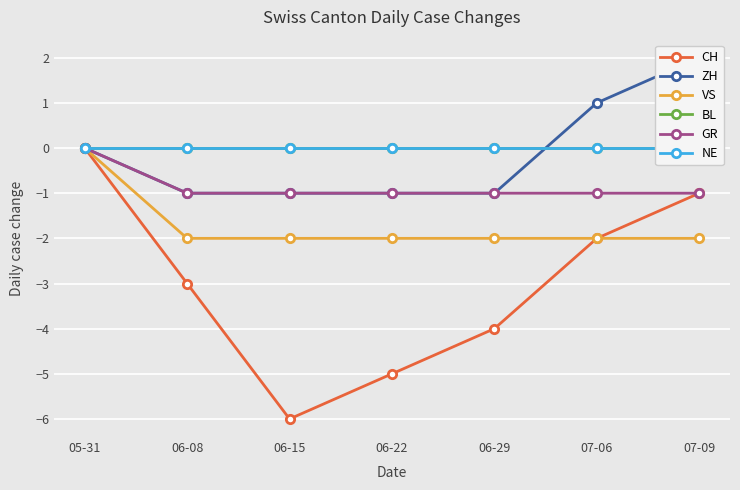

What is the difference between the CH values at 06-22 and 06-15?

1